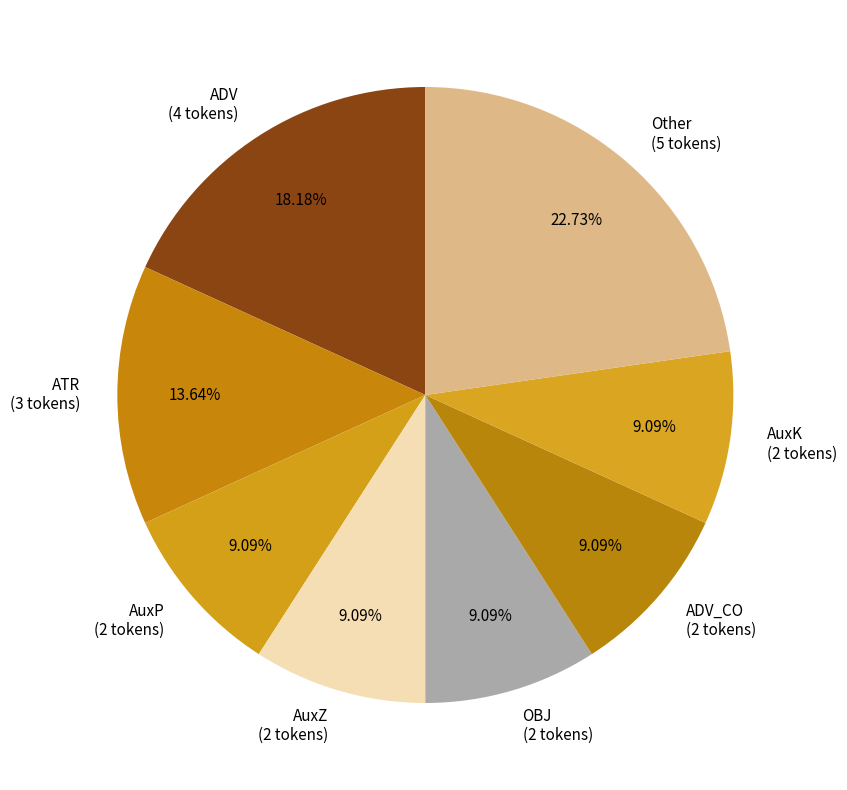

Does ADV (4 tokens) account for over 50% of the chart?

No